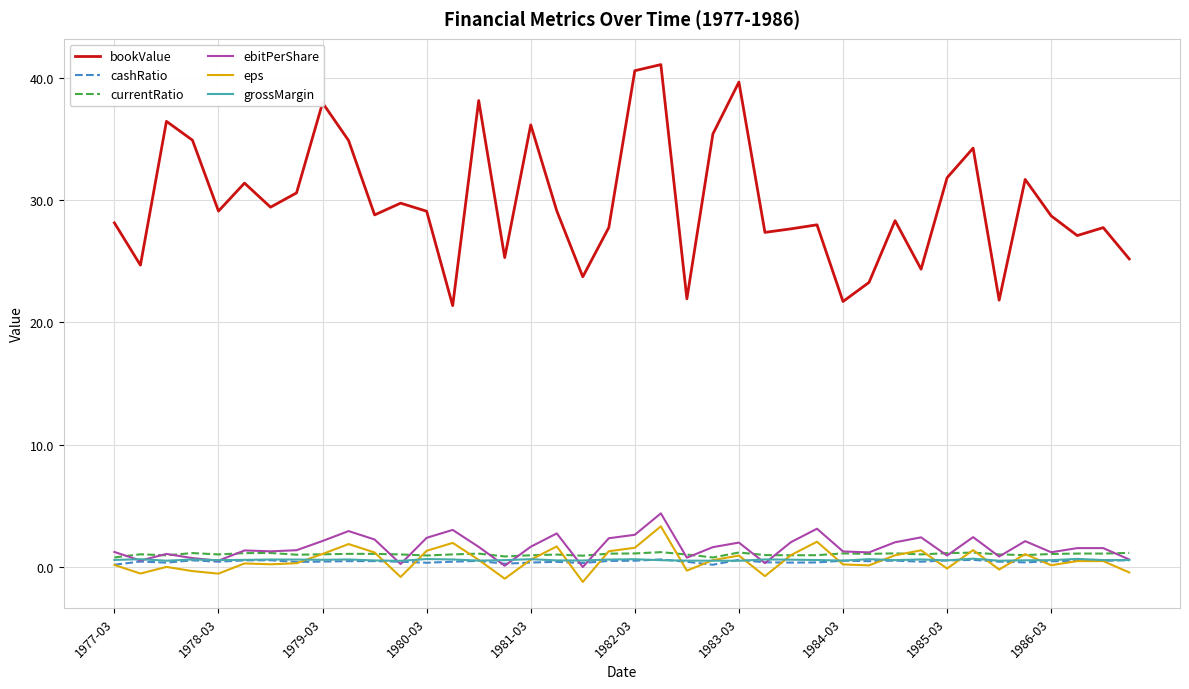

What are all the series names shown in the legend?

bookValue, cashRatio, currentRatio, ebitPerShare, eps, grossMargin